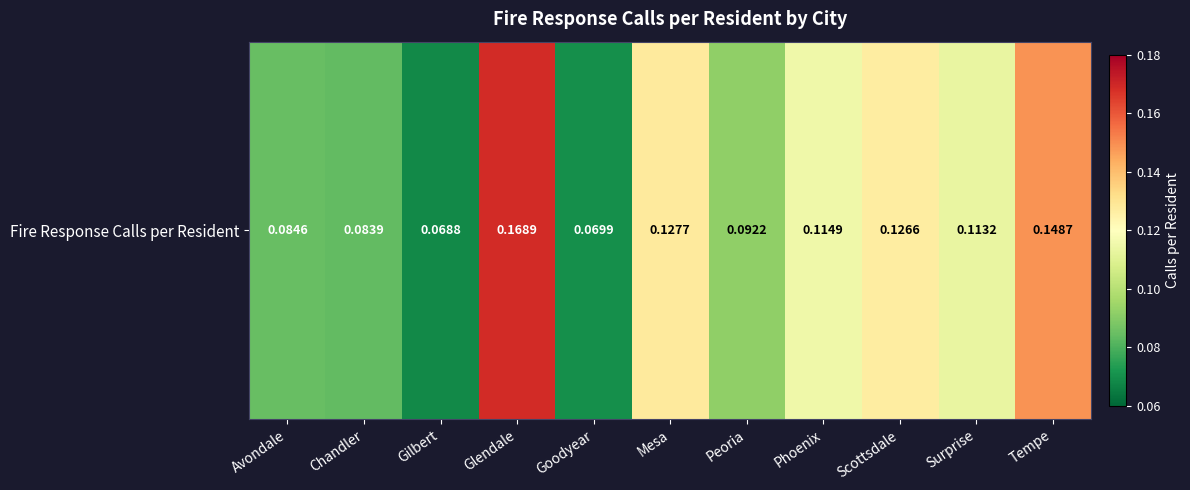

List the labels in order of value, largest first.

Glendale, Tempe, Mesa, Scottsdale, Phoenix, Surprise, Peoria, Avondale, Chandler, Goodyear, Gilbert